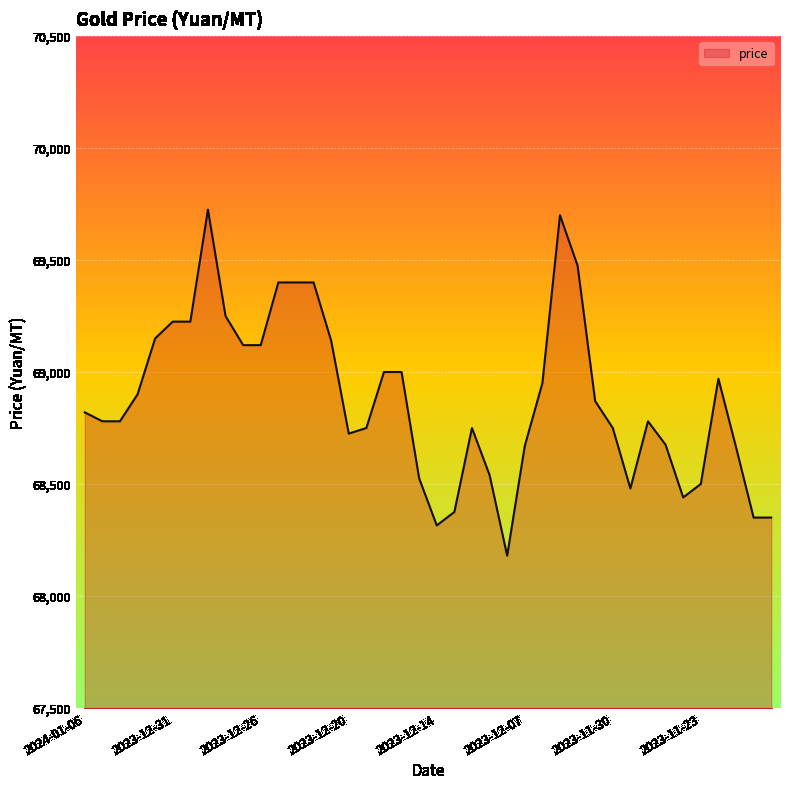

What is the maximum value shown in the chart?

69725